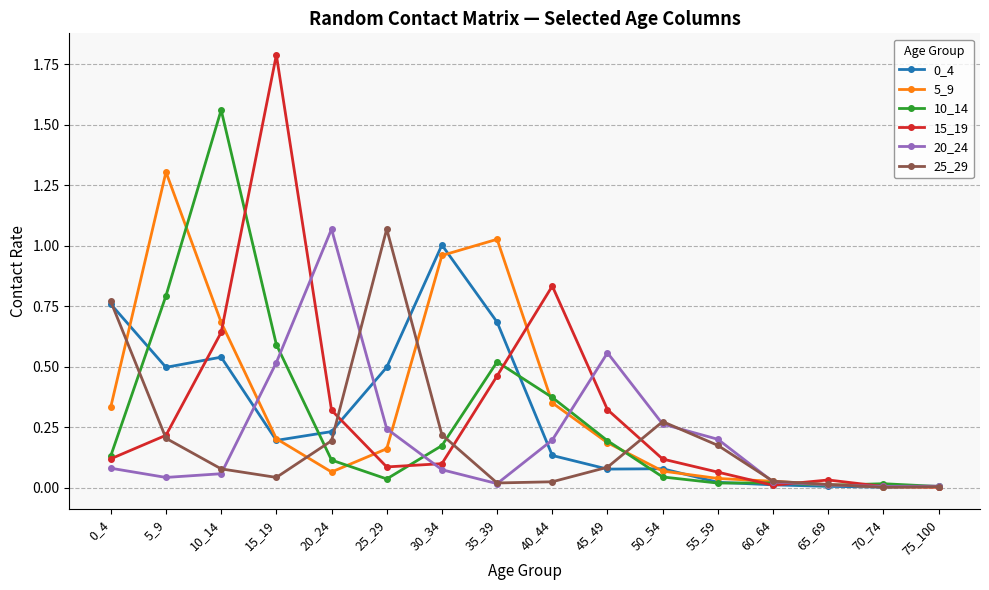

Which series has the largest total across all categories?

5_9